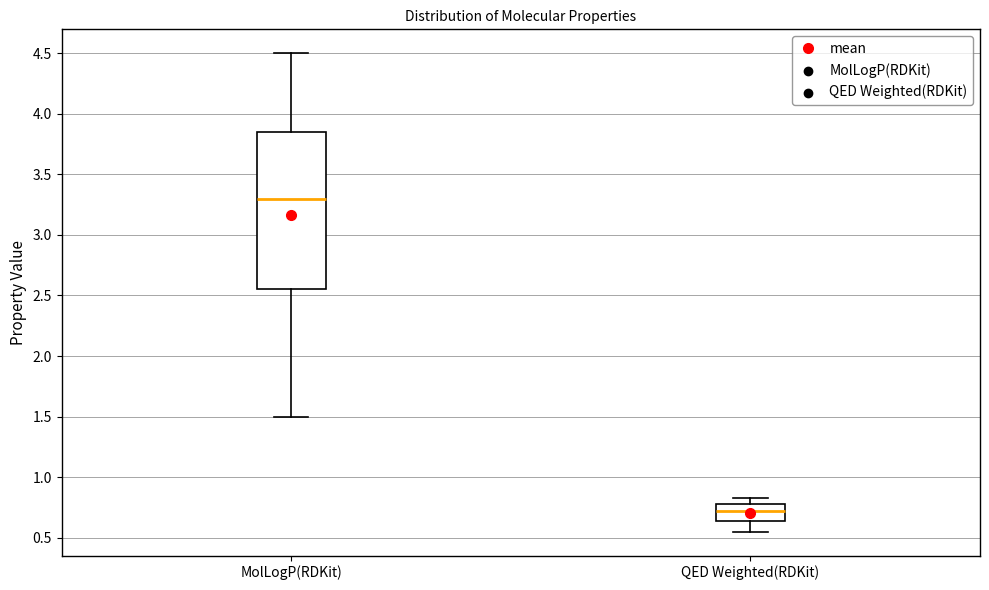

Which box's median line is the highest?

MolLogP(RDKit)